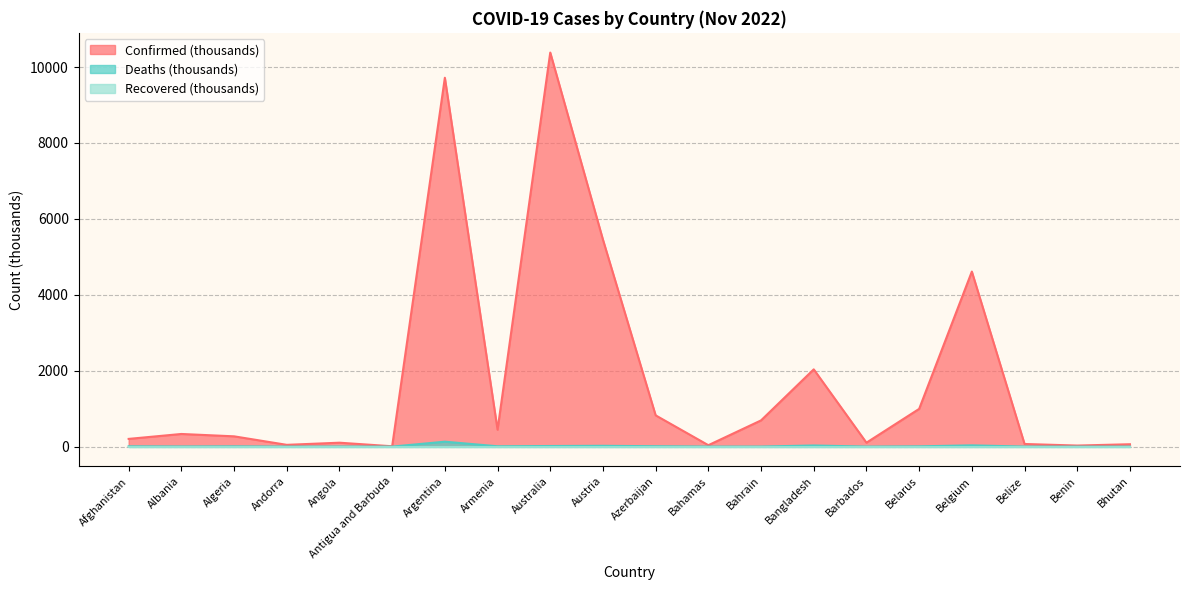

Which has a higher value, Belarus or Argentina?

Argentina